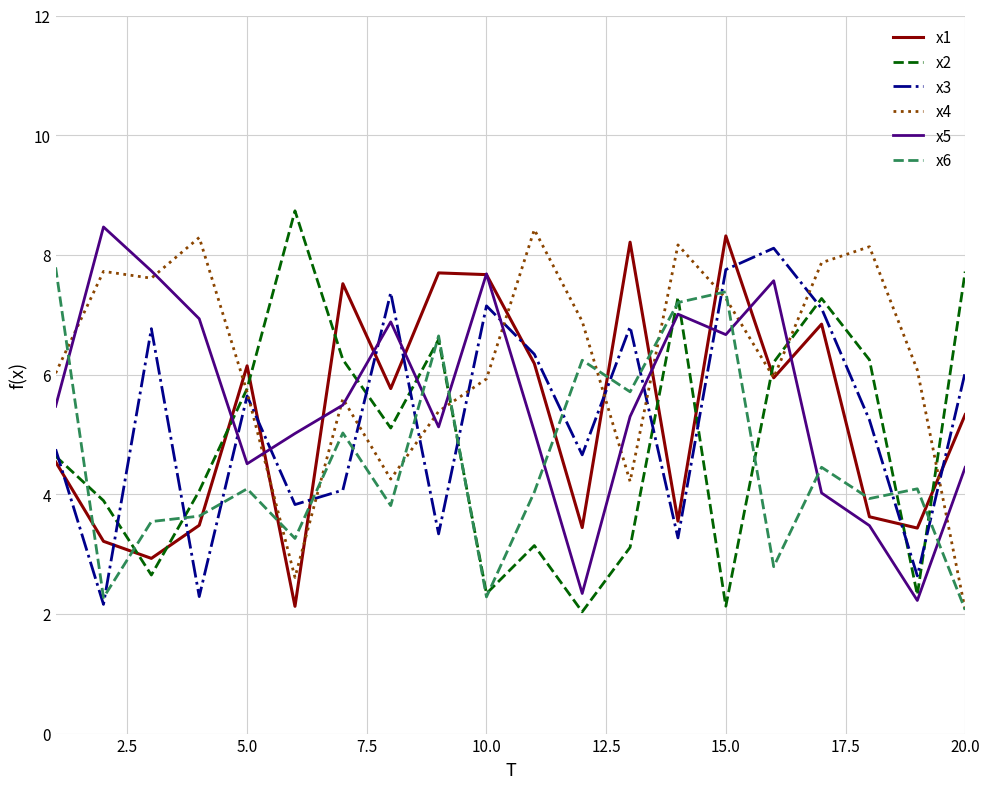

What is the difference between the second highest and second lowest values in the x5 series?

5.4